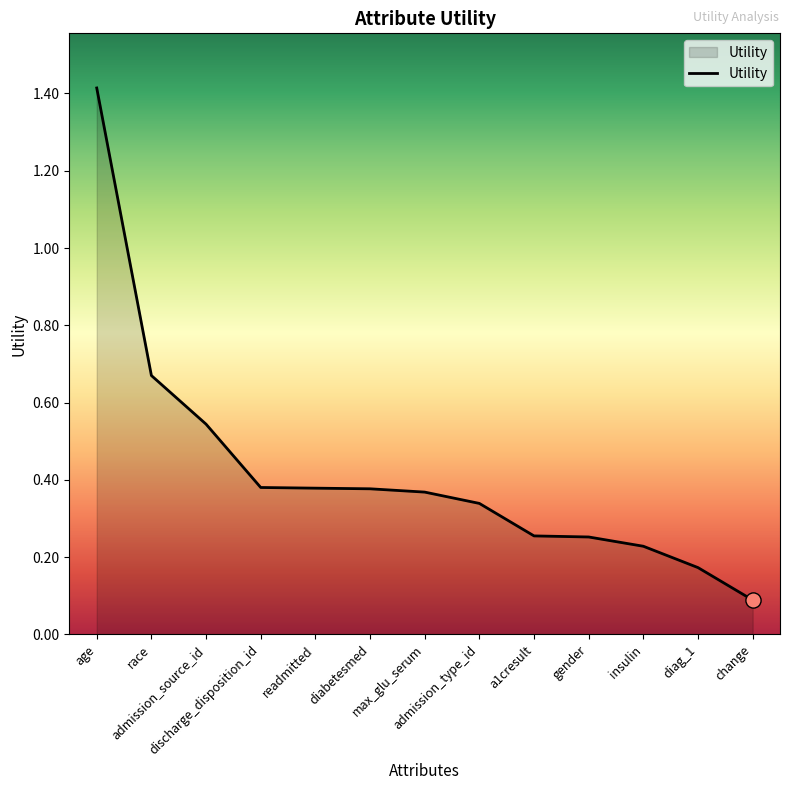

What is the change in value from a1cresult to diag_1?

-0.1